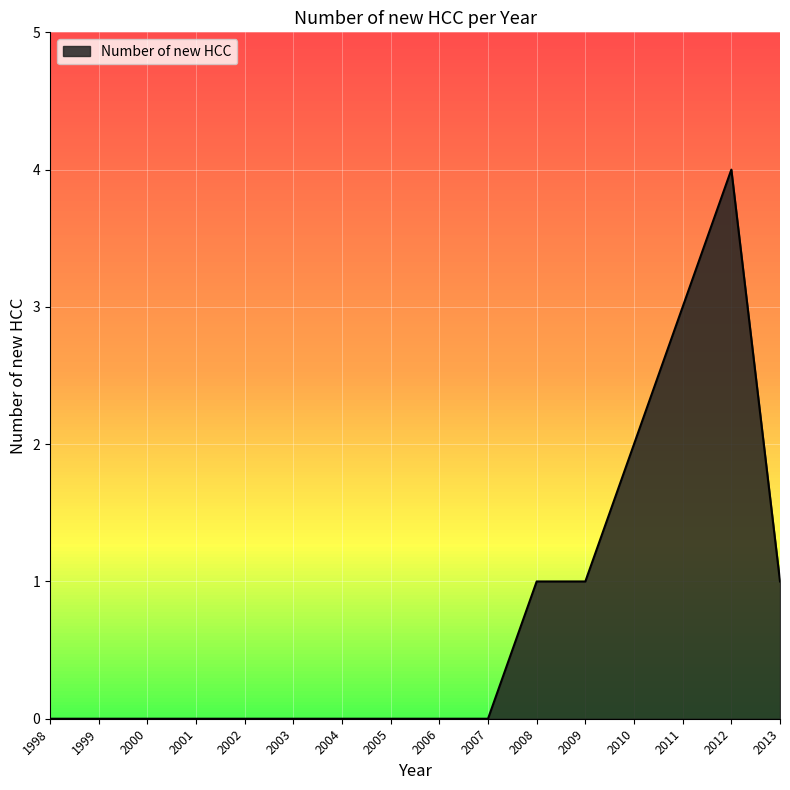

Which category has the highest value across all series?

2012